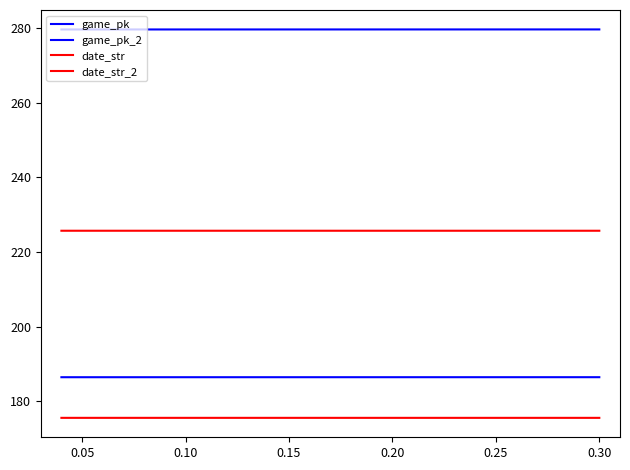

Does the chart display data point markers on the line(s)?

No